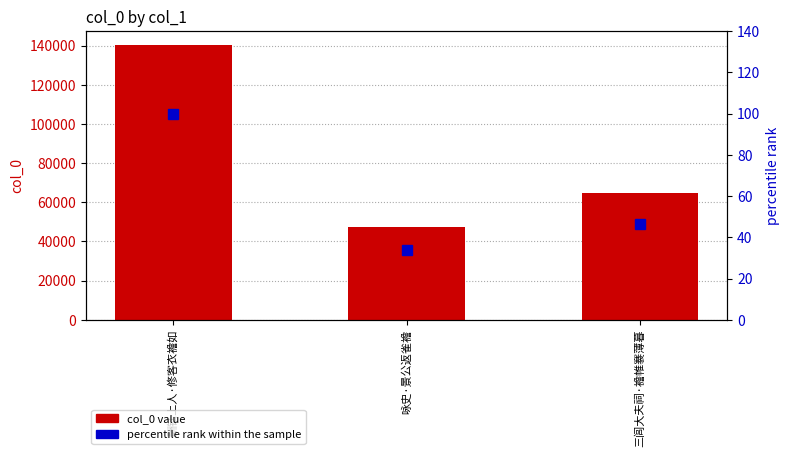

How many distinct data groups are displayed?

2